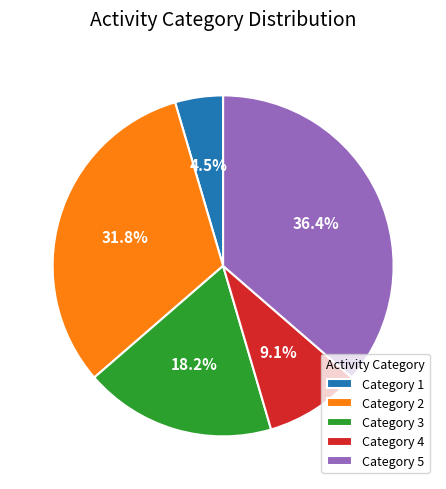

Between Category 3 and Category 1, which is larger?

Category 3